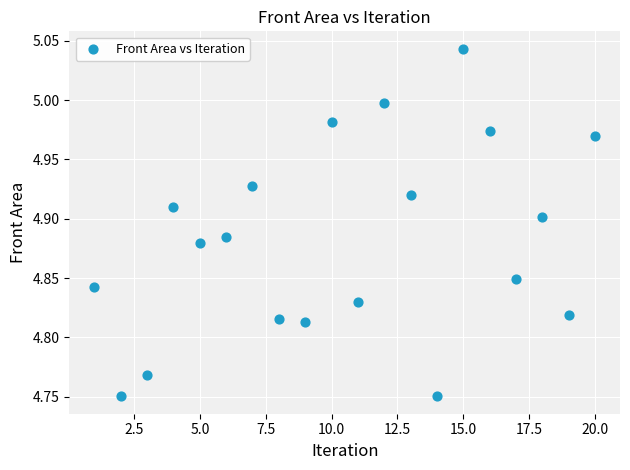

What is the range of Y values (max minus min)?

0.3